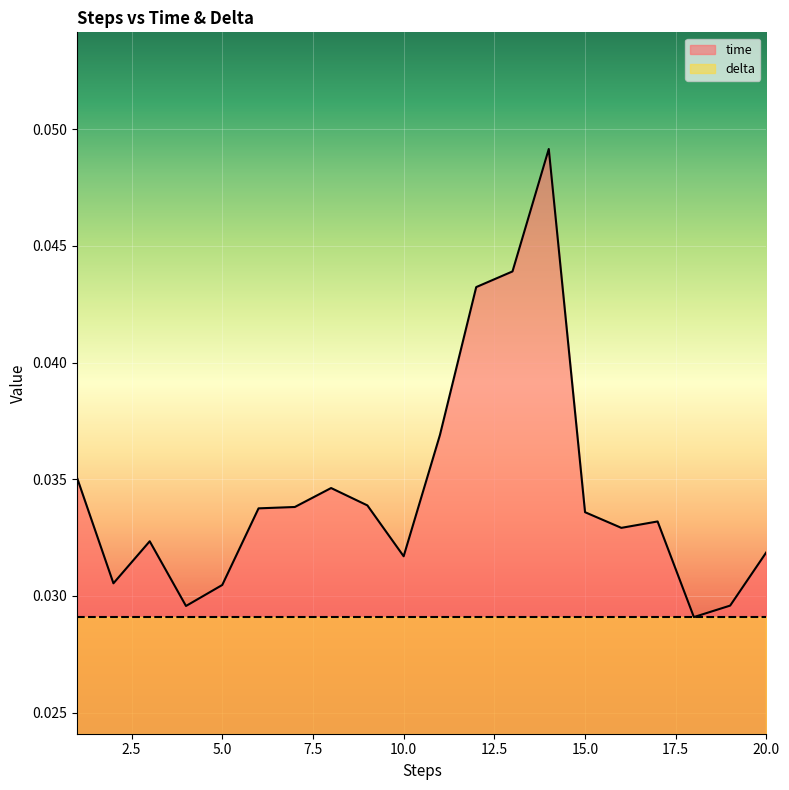

How many series are shown in this chart?

2